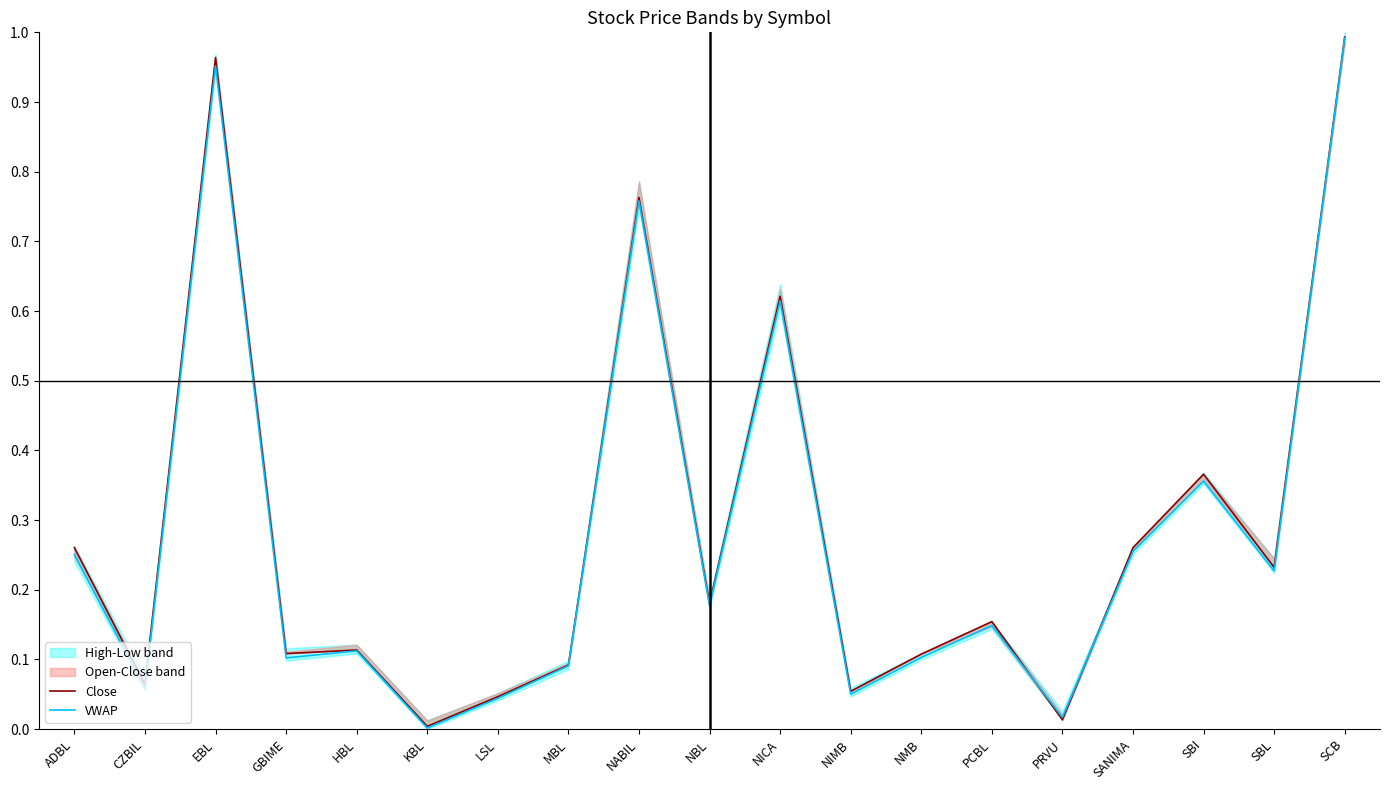

How many times do VWAP and Close cross each other?

2